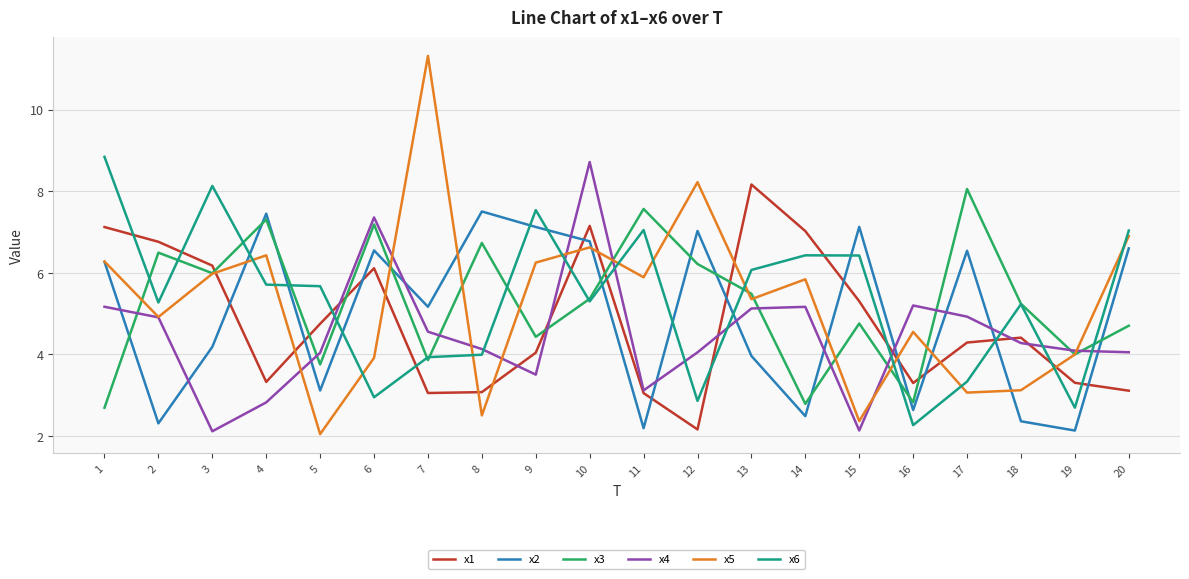

What is the spread (max minus min) of values at 5?

3.6